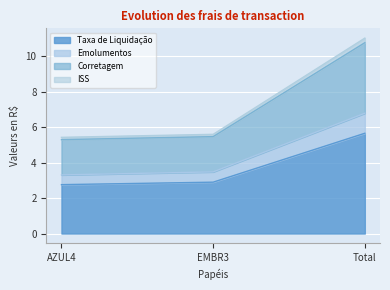

What is the difference between the highest and lowest values at AZUL4?

2.7